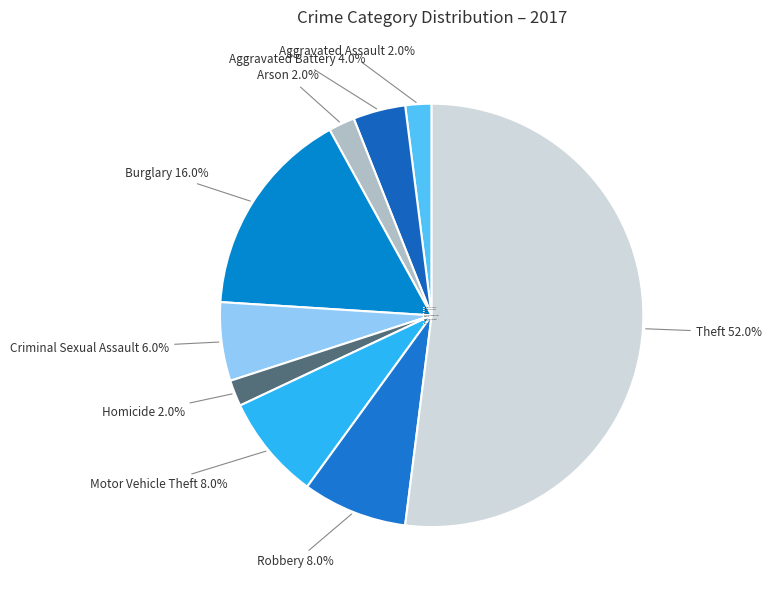

Count the number of slices in the pie.

9